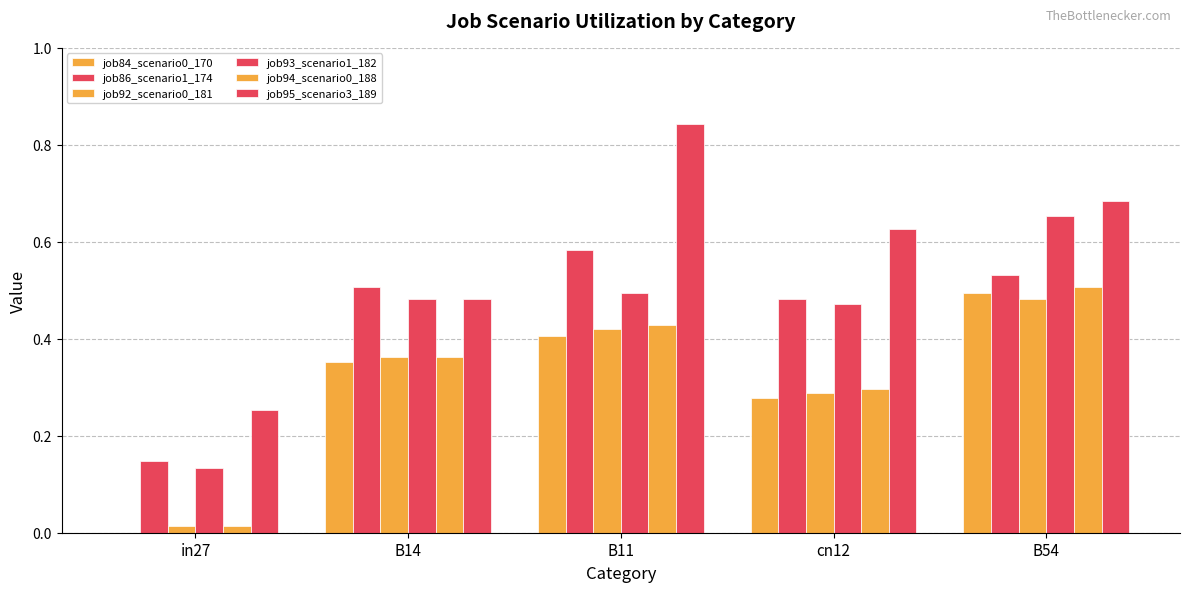

At which label does job94_scenario0_188 reach its minimum?

in27